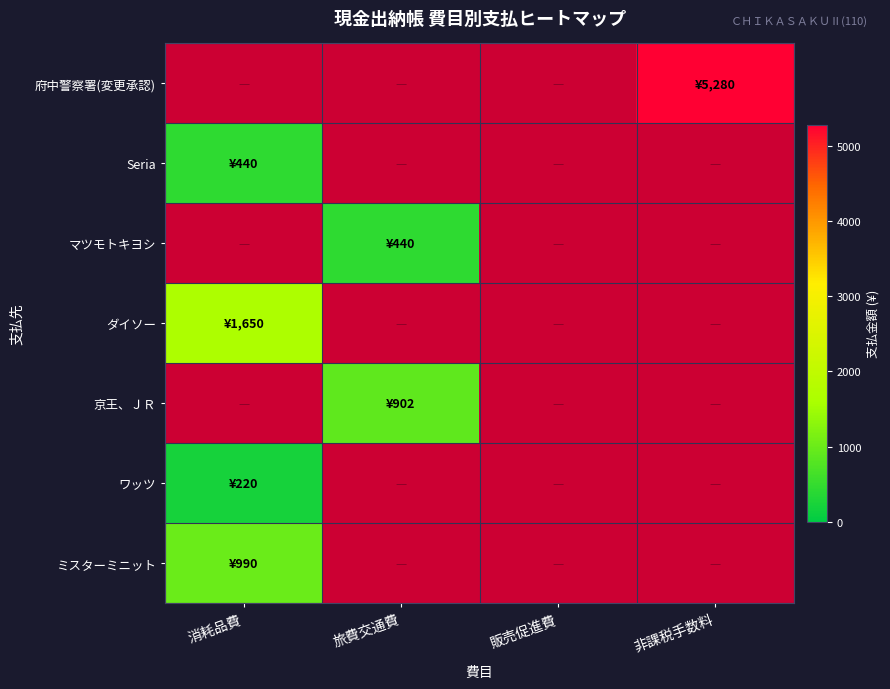

Which label corresponds to the largest value in the chart?

非課税手数料